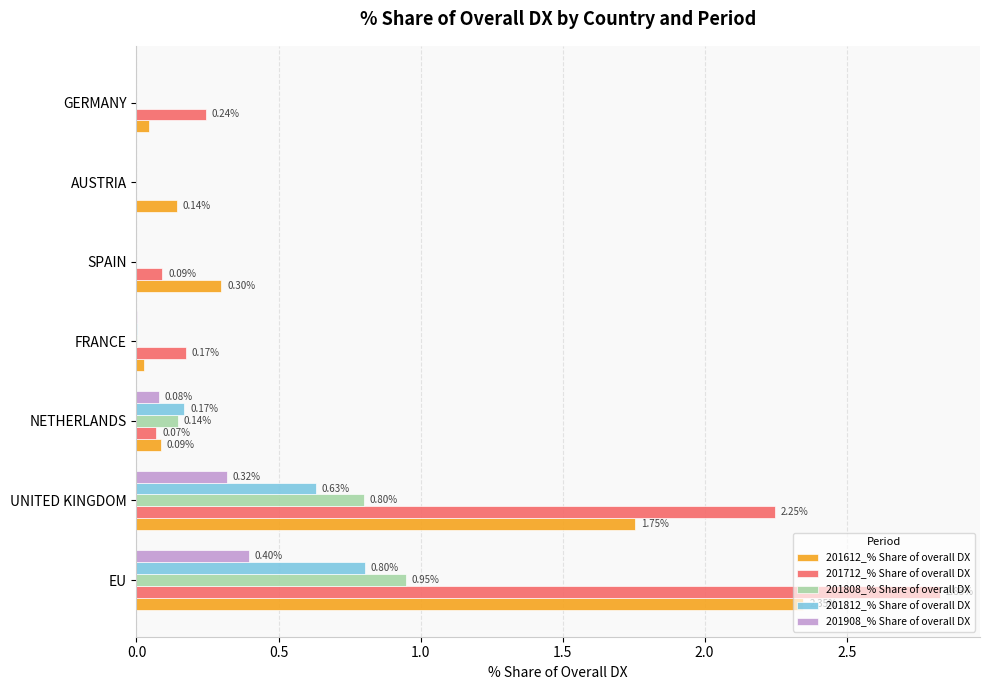

Which series has the largest total across all categories?

201712_% Share of overall DX